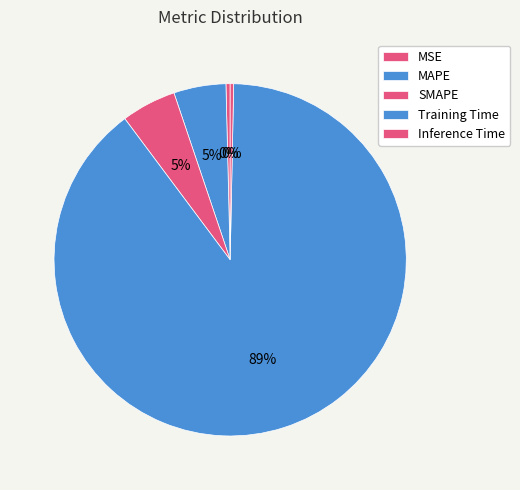

Which slice is the largest?

Training Time